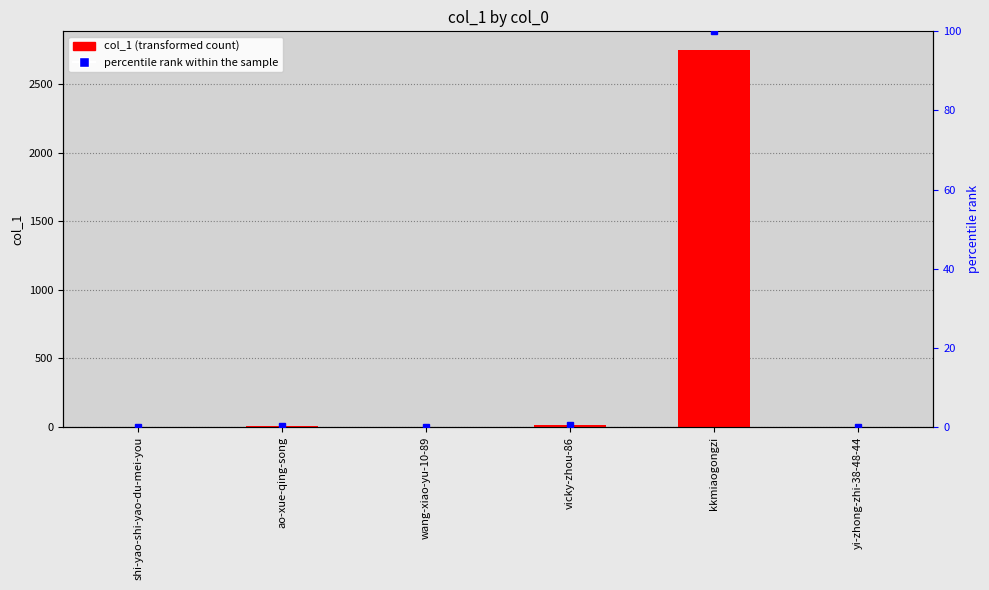

Reading left to right, list all the values displayed in this chart.

shi-yao-shi-yao-du-mei-you=1	ao-xue-qing-song=8	wang-xiao-yu-10-89=3	vicky-zhou-86=12	kkmiaogongzi=2749	yi-zhong-zhi-38-48-44=3